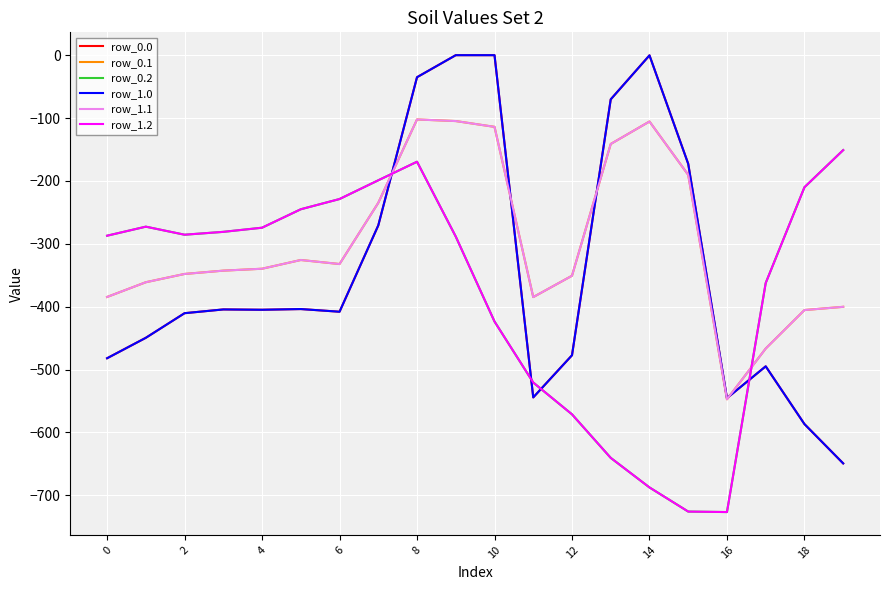

What is the average value of the row_0.0 series?

-340.5